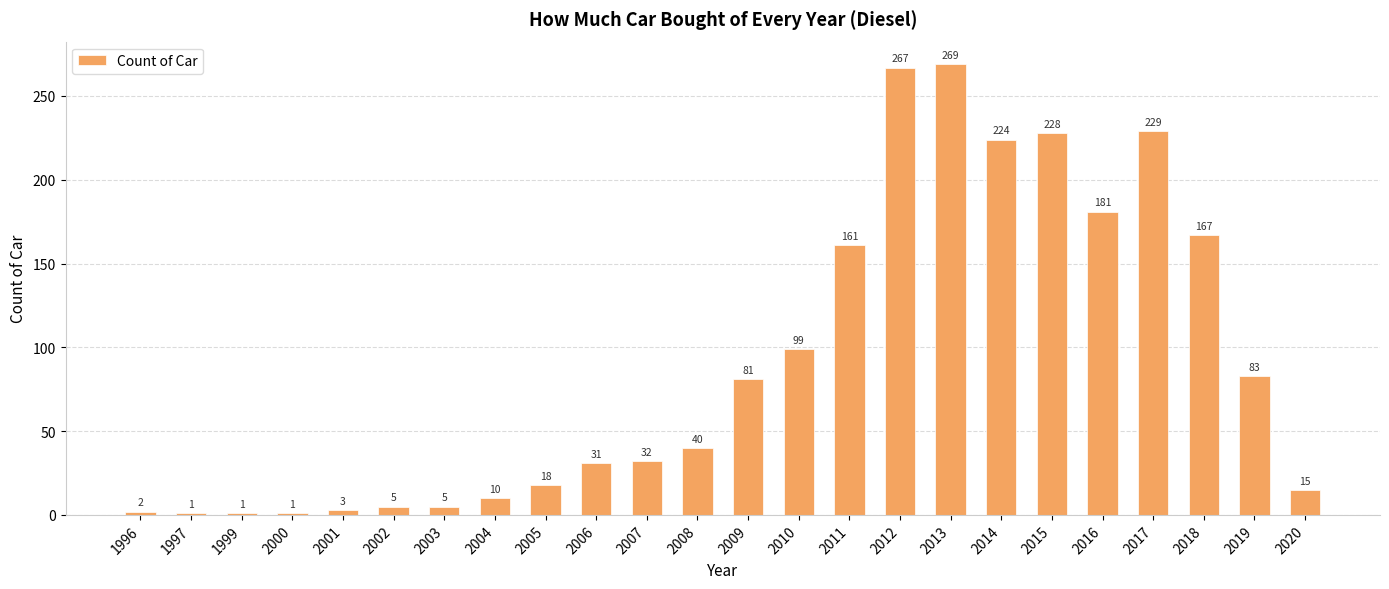

Is it true that the value at 2019 is 20?

False